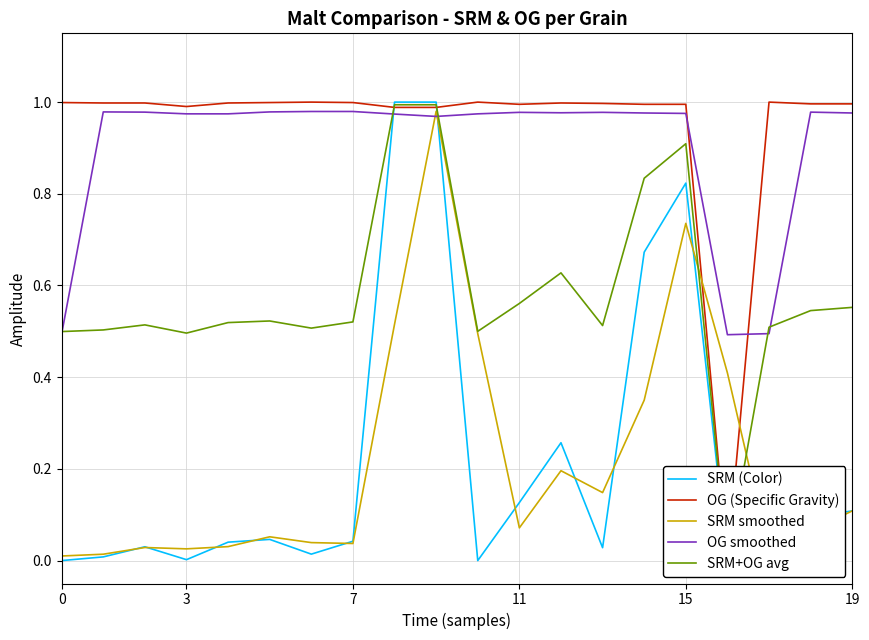

What is the difference between the highest and lowest values at 3?

1.0